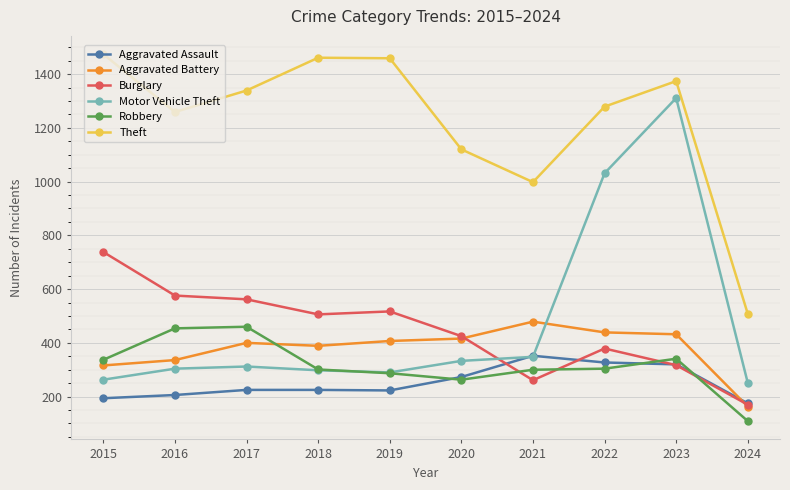

Which series has the largest total across all categories?

Theft